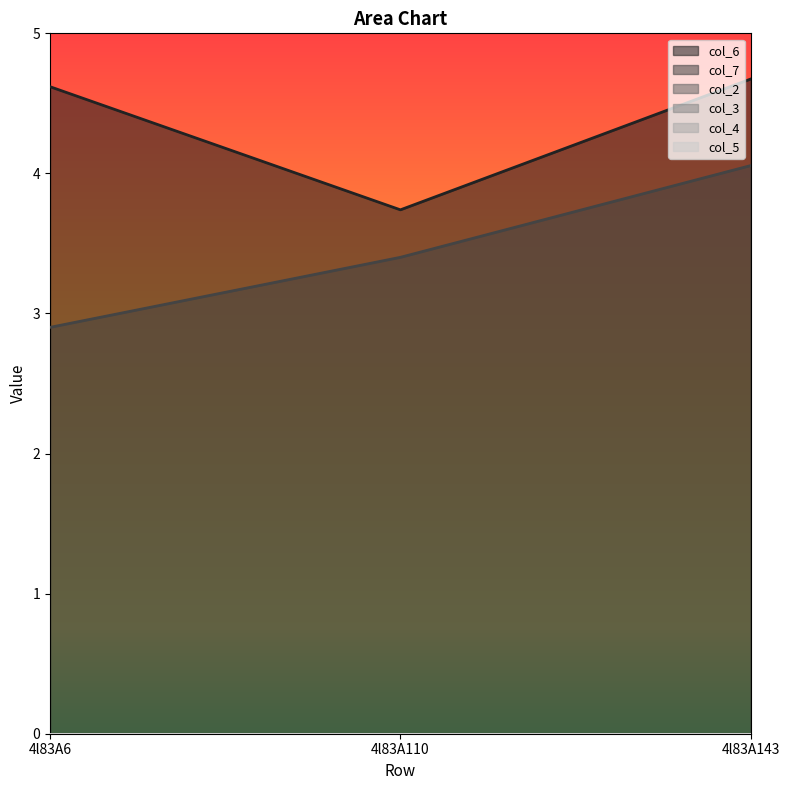

How many lines are shown in the chart?

6